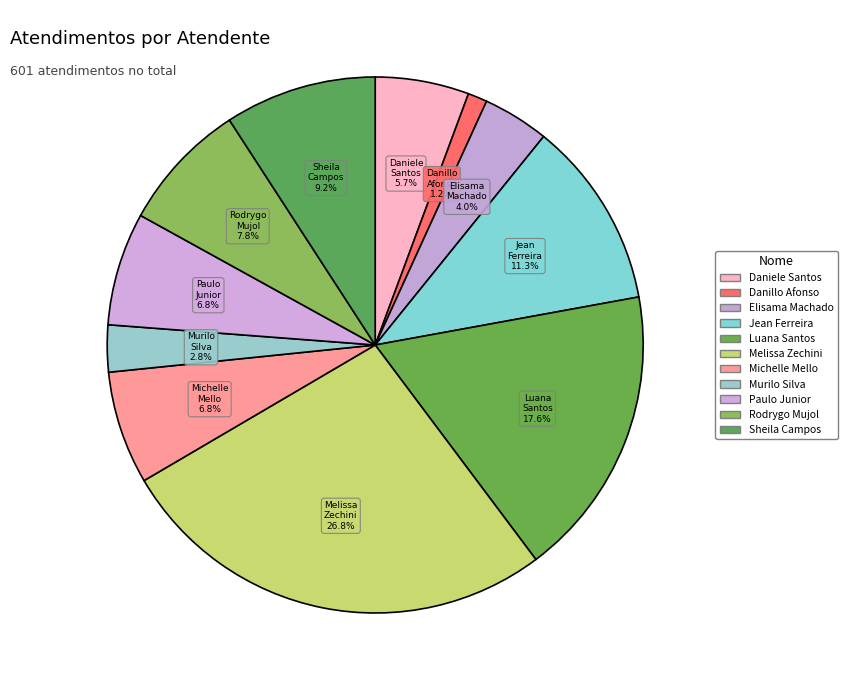

Count the number of slices in the pie.

11